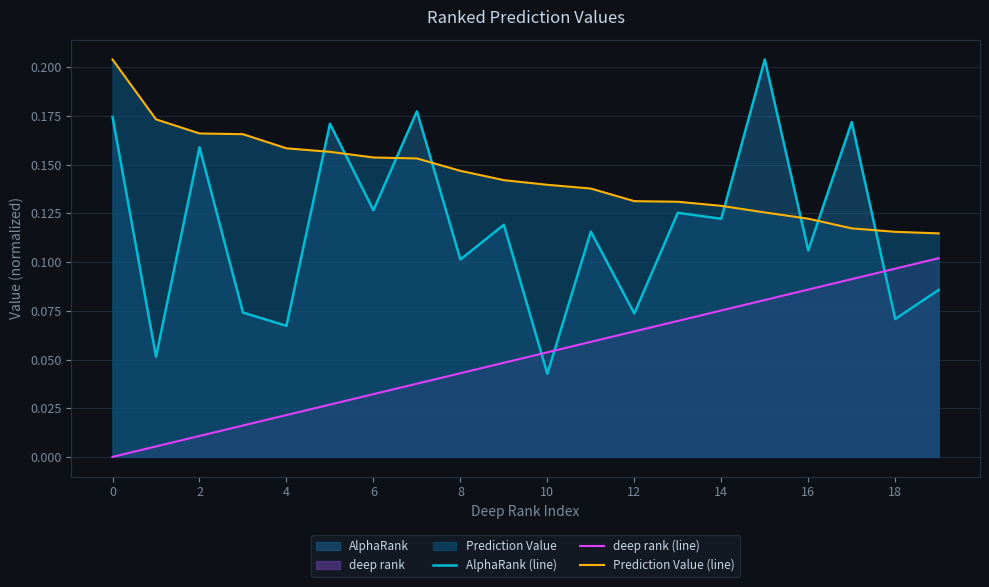

Rank the series at 10 from highest to lowest value.

Prediction Value (line), deep rank (line), AlphaRank (line)